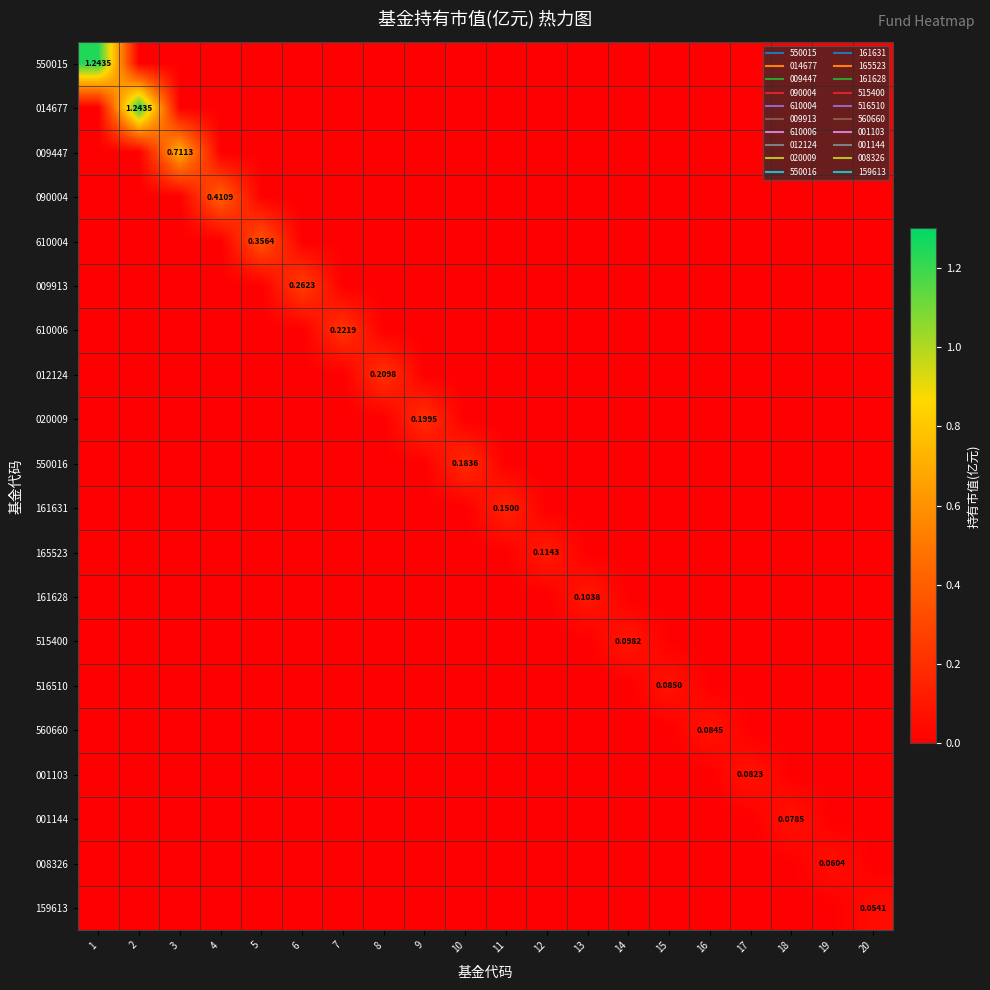

Which series has the largest total across all categories?

550015